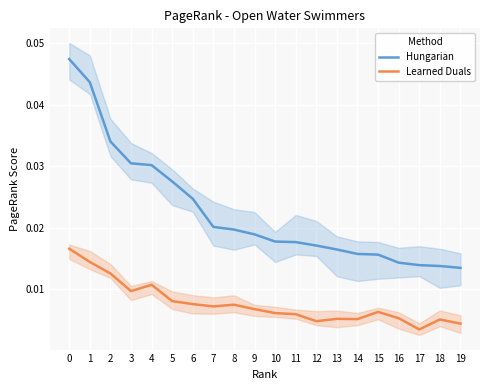

At how many categories does at least one series exceed 0?

20